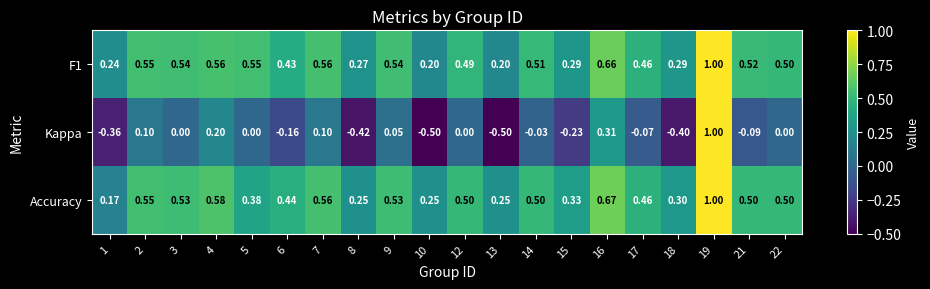

Is the value of Kappa at 16 greater than the value of F1 at 22?

No